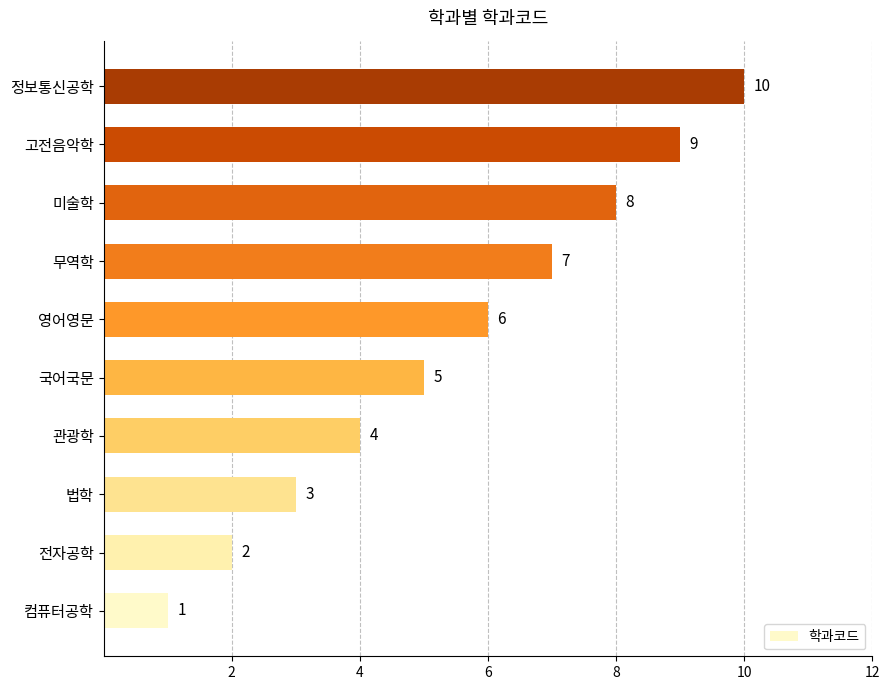

How many series are shown in this chart?

1